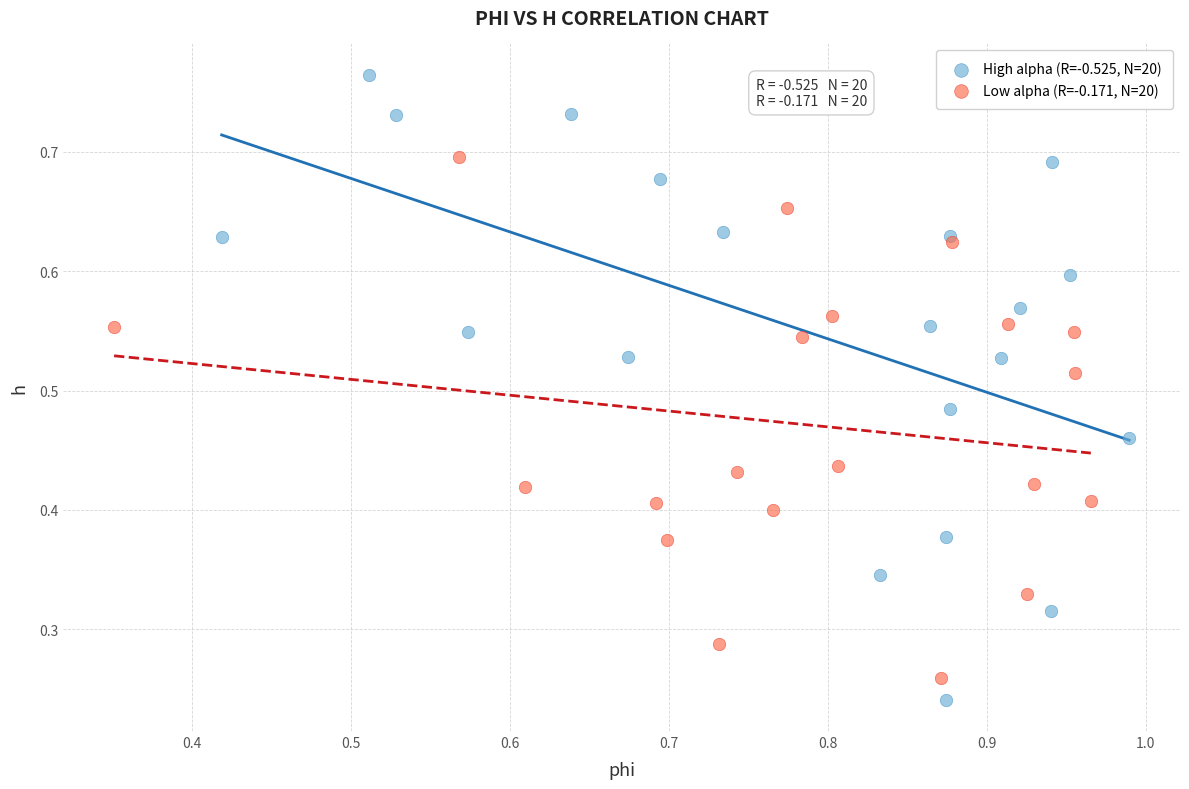

Which series reaches the maximum Y coordinate?

High alpha (R=-0.525, N=20)